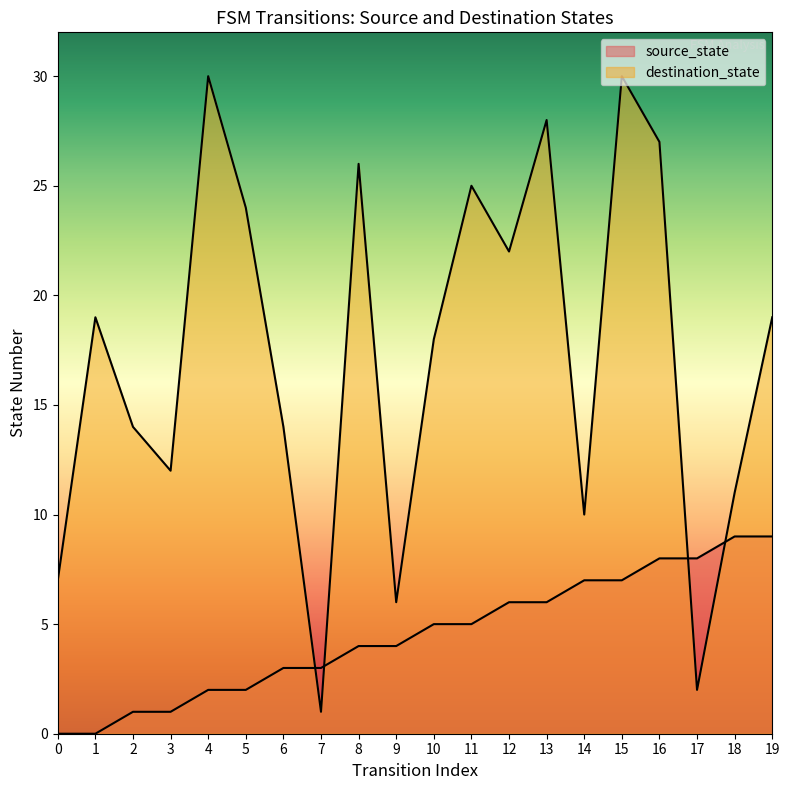

How many data points in destination_state are less than 19?

10